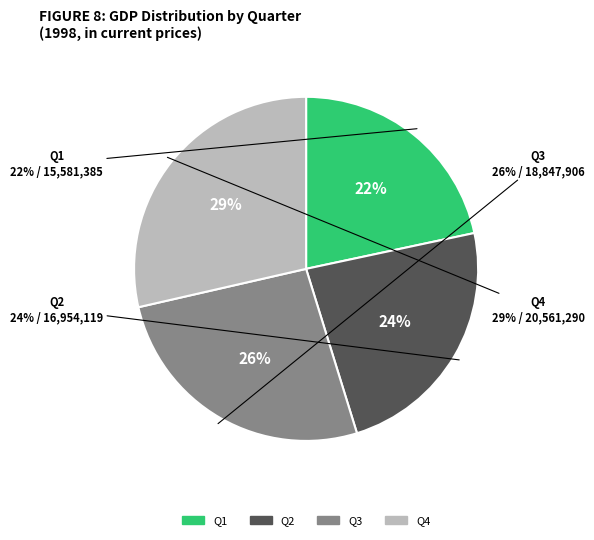

Which category has the smallest portion of the pie?

Q1